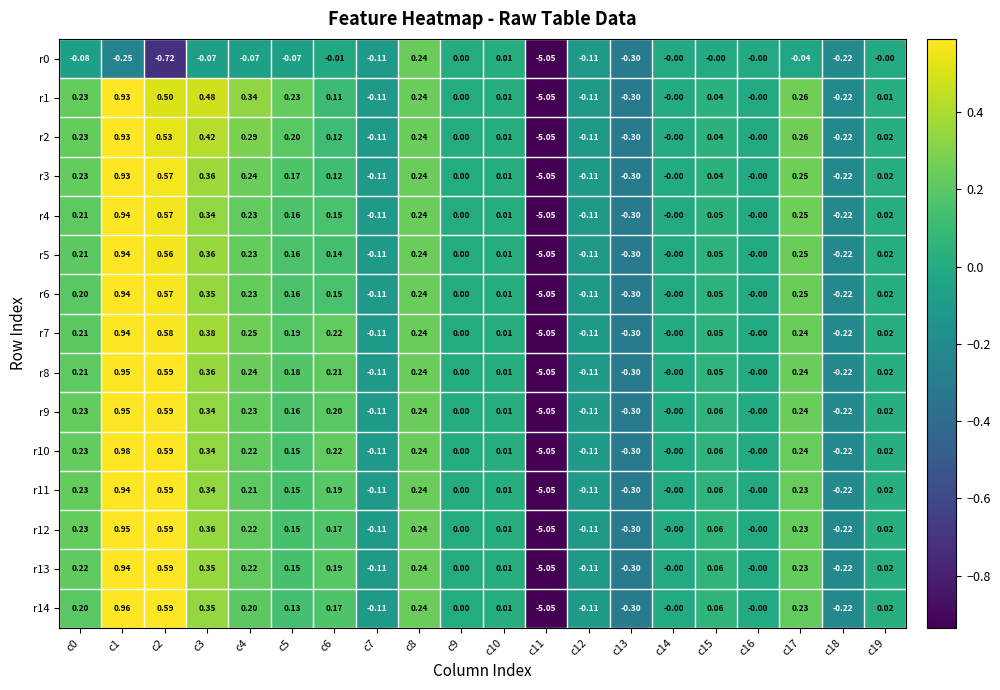

Reading left to right, list all the values displayed in this chart.

r0: c0=-0.1	c1=-0.2	c2=-0.7	c3=-0.1	c4=-0.1	c5=-0.1	c6=-0.0	c7=-0.1	c8=0.2	c9=0.0	c10=0.0	c11=-5.0	c12=-0.1	c13=-0.3	c14=-0.0	c15=-0.0	c16=-0.0	c17=-0.0	c18=-0.2	c19=-0.0
r1: c0=0.2	c1=0.9	c2=0.5	c3=0.5	c4=0.3	c5=0.2	c6=0.1	c7=-0.1	c8=0.2	c9=0.0	c10=0.0	c11=-5.0	c12=-0.1	c13=-0.3	c14=-0.0	c15=0.0	c16=-0.0	c17=0.3	c18=-0.2	c19=0.0
r2: c0=0.2	c1=0.9	c2=0.5	c3=0.4	c4=0.3	c5=0.2	c6=0.1	c7=-0.1	c8=0.2	c9=0.0	c10=0.0	c11=-5.0	c12=-0.1	c13=-0.3	c14=-0.0	c15=0.0	c16=-0.0	c17=0.3	c18=-0.2	c19=0.0
r3: c0=0.2	c1=0.9	c2=0.6	c3=0.4	c4=0.2	c5=0.2	c6=0.1	c7=-0.1	c8=0.2	c9=0.0	c10=0.0	c11=-5.0	c12=-0.1	c13=-0.3	c14=-0.0	c15=0.0	c16=-0.0	c17=0.2	c18=-0.2	c19=0.0
r4: c0=0.2	c1=0.9	c2=0.6	c3=0.3	c4=0.2	c5=0.2	c6=0.1	c7=-0.1	c8=0.2	c9=0.0	c10=0.0	c11=-5.0	c12=-0.1	c13=-0.3	c14=-0.0	c15=0.1	c16=-0.0	c17=0.2	c18=-0.2	c19=0.0
r5: c0=0.2	c1=0.9	c2=0.6	c3=0.4	c4=0.2	c5=0.2	c6=0.1	c7=-0.1	c8=0.2	c9=0.0	c10=0.0	c11=-5.0	c12=-0.1	c13=-0.3	c14=-0.0	c15=0.1	c16=-0.0	c17=0.2	c18=-0.2	c19=0.0
r6: c0=0.2	c1=0.9	c2=0.6	c3=0.3	c4=0.2	c5=0.2	c6=0.1	c7=-0.1	c8=0.2	c9=0.0	c10=0.0	c11=-5.0	c12=-0.1	c13=-0.3	c14=-0.0	c15=0.1	c16=-0.0	c17=0.2	c18=-0.2	c19=0.0
r7: c0=0.2	c1=0.9	c2=0.6	c3=0.4	c4=0.2	c5=0.2	c6=0.2	c7=-0.1	c8=0.2	c9=0.0	c10=0.0	c11=-5.0	c12=-0.1	c13=-0.3	c14=-0.0	c15=0.1	c16=-0.0	c17=0.2	c18=-0.2	c19=0.0
r8: c0=0.2	c1=0.9	c2=0.6	c3=0.4	c4=0.2	c5=0.2	c6=0.2	c7=-0.1	c8=0.2	c9=0.0	c10=0.0	c11=-5.0	c12=-0.1	c13=-0.3	c14=-0.0	c15=0.1	c16=-0.0	c17=0.2	c18=-0.2	c19=0.0
r9: c0=0.2	c1=0.9	c2=0.6	c3=0.3	c4=0.2	c5=0.2	c6=0.2	c7=-0.1	c8=0.2	c9=0.0	c10=0.0	c11=-5.0	c12=-0.1	c13=-0.3	c14=-0.0	c15=0.1	c16=-0.0	c17=0.2	c18=-0.2	c19=0.0
r10: c0=0.2	c1=1.0	c2=0.6	c3=0.3	c4=0.2	c5=0.1	c6=0.2	c7=-0.1	c8=0.2	c9=0.0	c10=0.0	c11=-5.0	c12=-0.1	c13=-0.3	c14=-0.0	c15=0.1	c16=-0.0	c17=0.2	c18=-0.2	c19=0.0
r11: c0=0.2	c1=0.9	c2=0.6	c3=0.3	c4=0.2	c5=0.1	c6=0.2	c7=-0.1	c8=0.2	c9=0.0	c10=0.0	c11=-5.0	c12=-0.1	c13=-0.3	c14=-0.0	c15=0.1	c16=-0.0	c17=0.2	c18=-0.2	c19=0.0
r12: c0=0.2	c1=0.9	c2=0.6	c3=0.4	c4=0.2	c5=0.1	c6=0.2	c7=-0.1	c8=0.2	c9=0.0	c10=0.0	c11=-5.0	c12=-0.1	c13=-0.3	c14=-0.0	c15=0.1	c16=-0.0	c17=0.2	c18=-0.2	c19=0.0
r13: c0=0.2	c1=0.9	c2=0.6	c3=0.3	c4=0.2	c5=0.1	c6=0.2	c7=-0.1	c8=0.2	c9=0.0	c10=0.0	c11=-5.0	c12=-0.1	c13=-0.3	c14=-0.0	c15=0.1	c16=-0.0	c17=0.2	c18=-0.2	c19=0.0
r14: c0=0.2	c1=1.0	c2=0.6	c3=0.3	c4=0.2	c5=0.1	c6=0.2	c7=-0.1	c8=0.2	c9=0.0	c10=0.0	c11=-5.0	c12=-0.1	c13=-0.3	c14=-0.0	c15=0.1	c16=-0.0	c17=0.2	c18=-0.2	c19=0.0